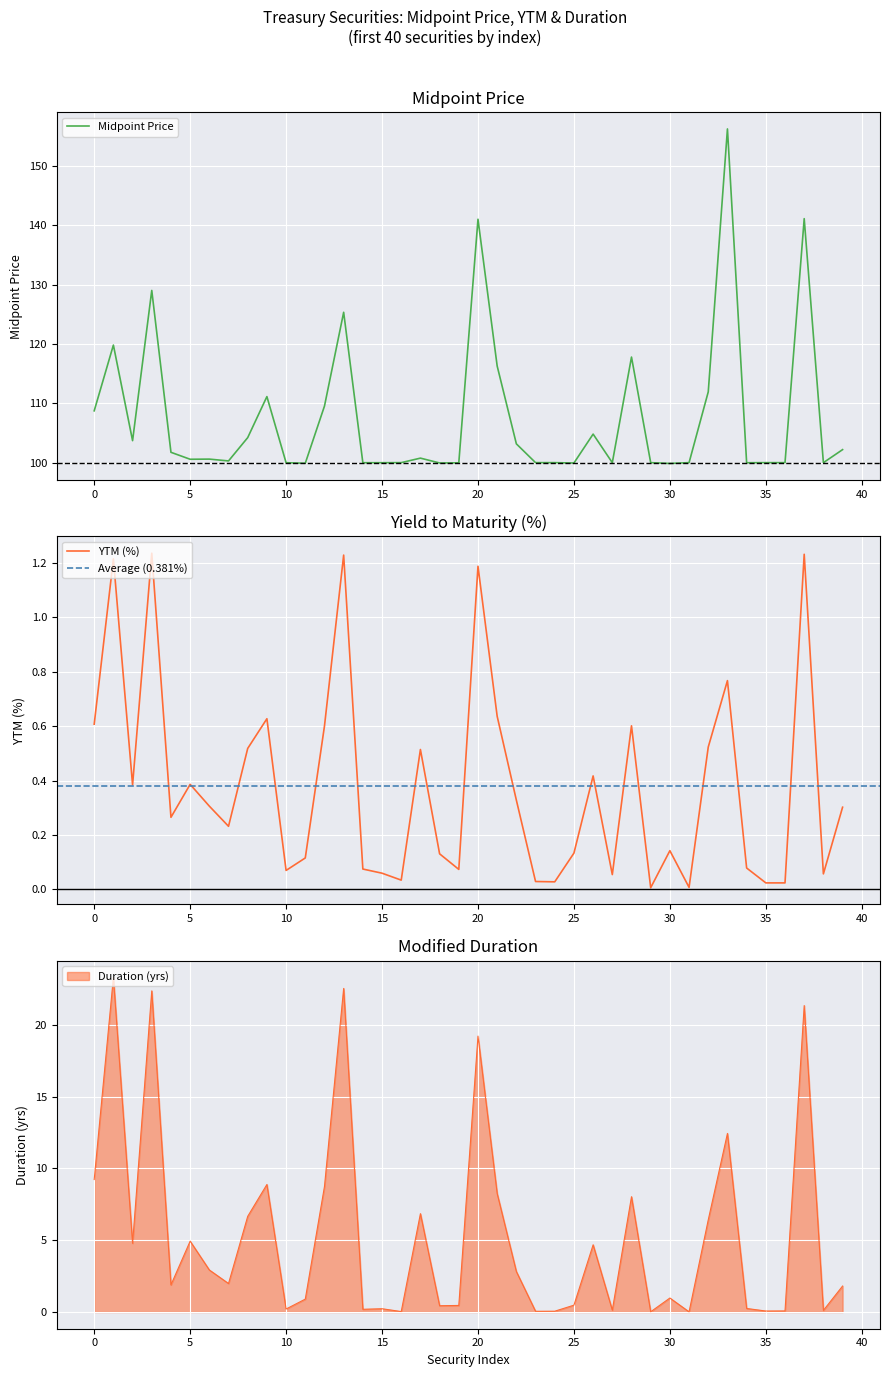

At how many categories does at least one series exceed 108?

12